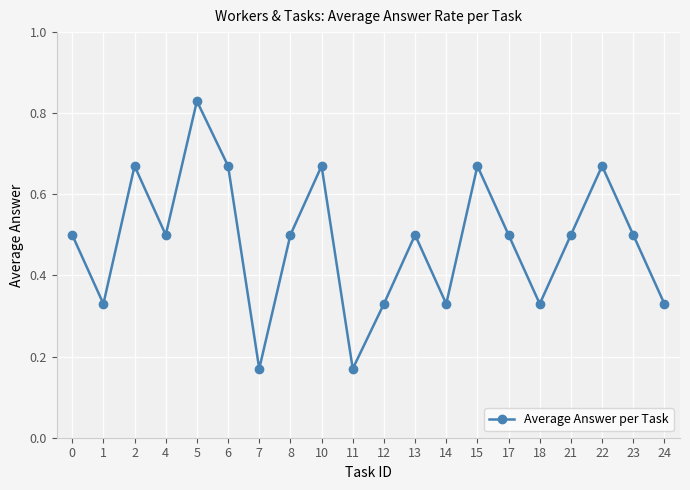

Which label corresponds to the largest value in the chart?

5